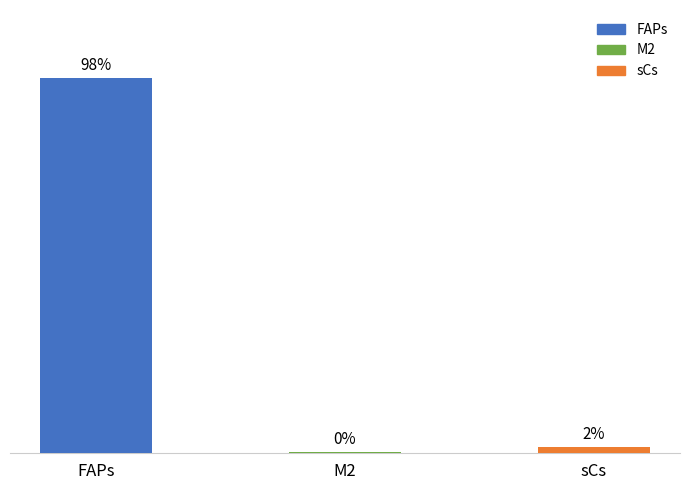

Does the chart contain stacked bars?

No